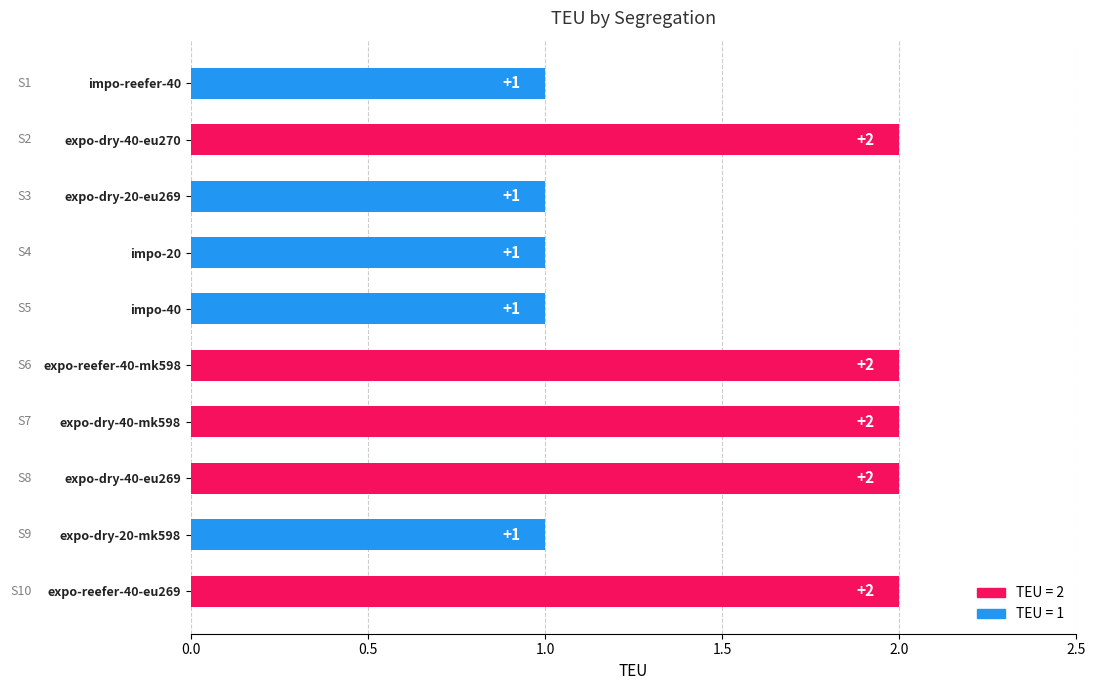

Count the values in the range 1 to 2.

10